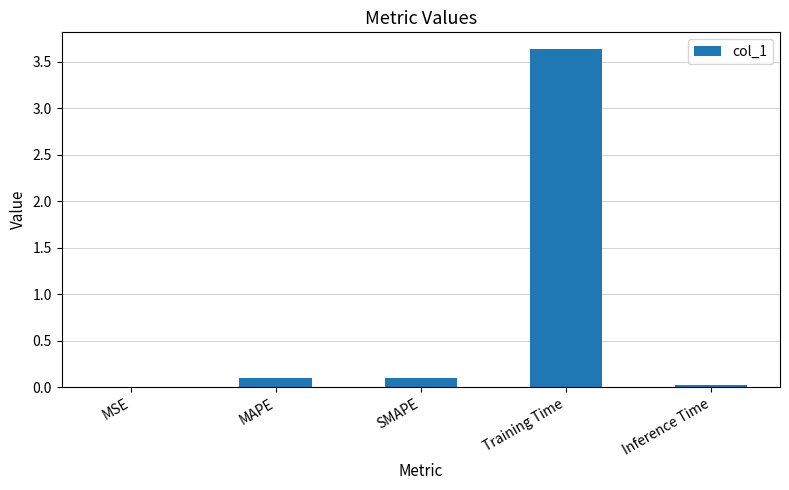

At which category does the chart reach its peak across all series?

Training Time